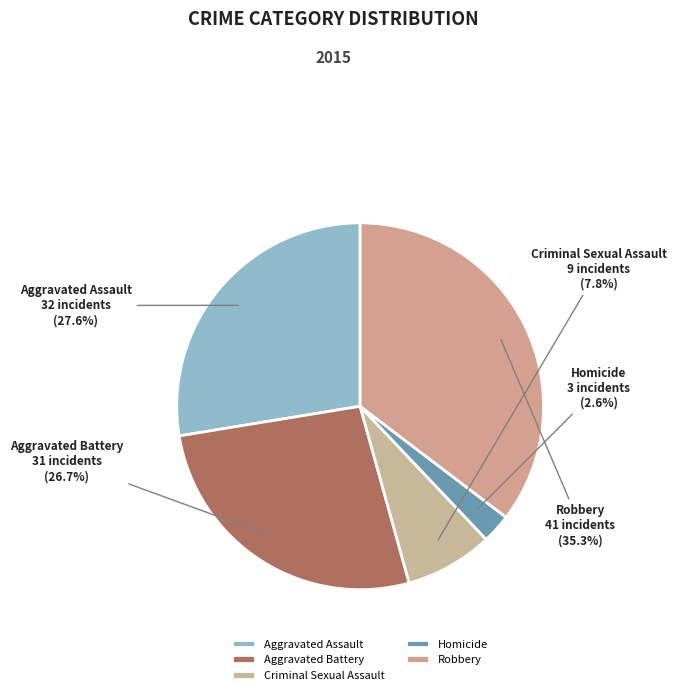

Which category has the biggest portion of the pie?

Robbery